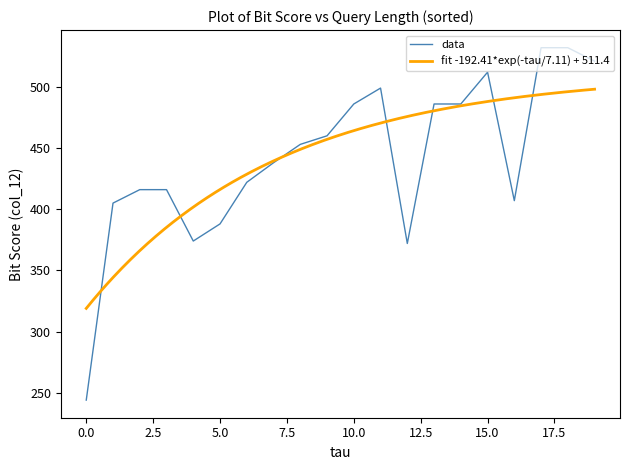

What is the change in value from 225 to 275?

+70